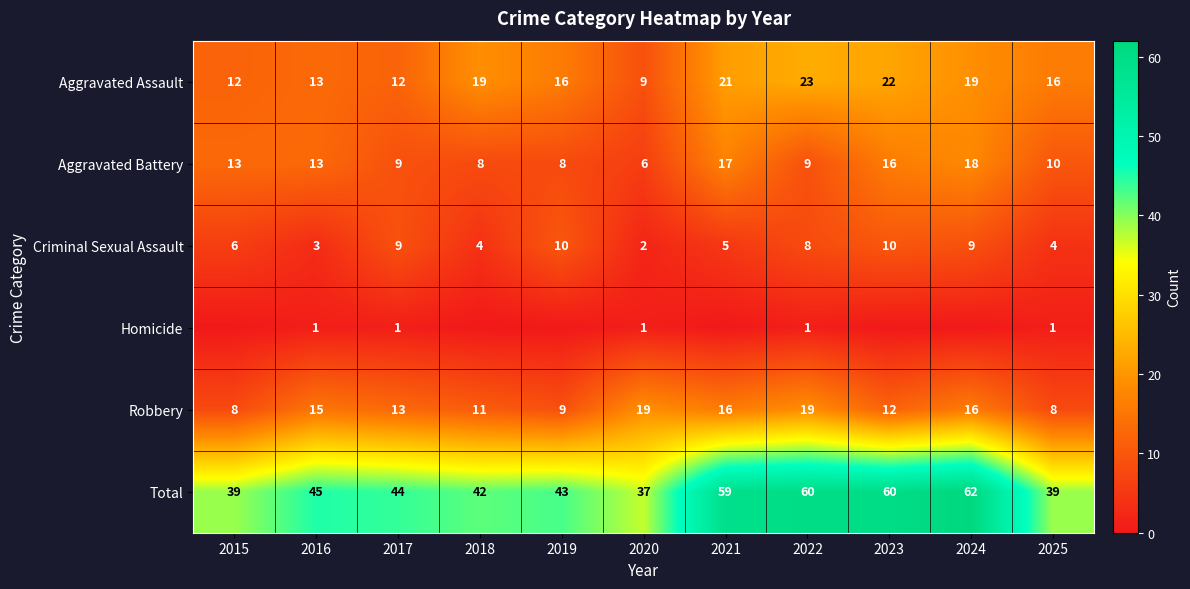

How many series are shown in this chart?

6